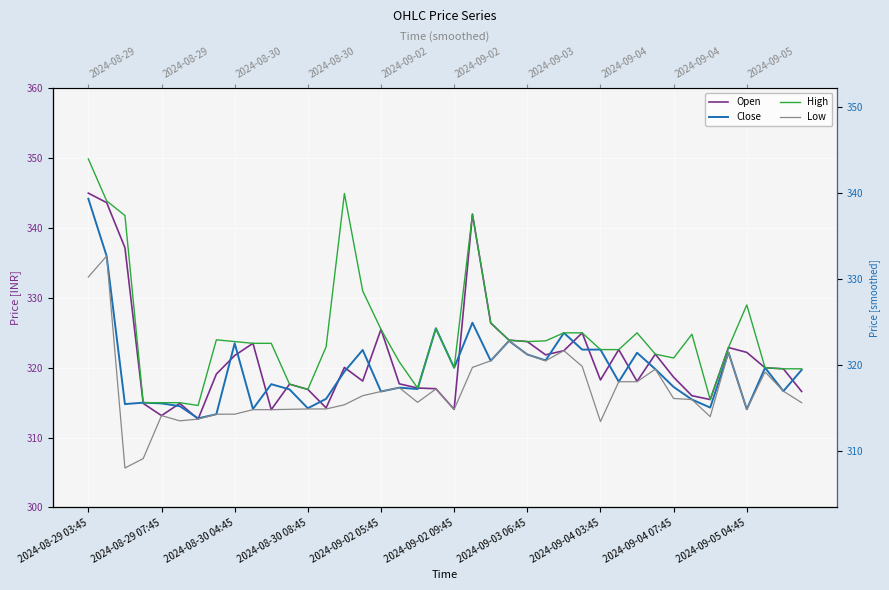

What is the maximum value for Close?

344.2